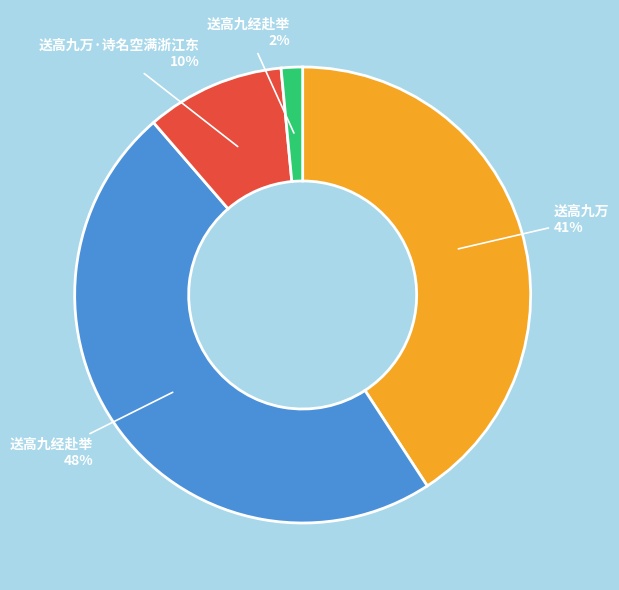

To the nearest percent, what is the average slice percentage?

25%